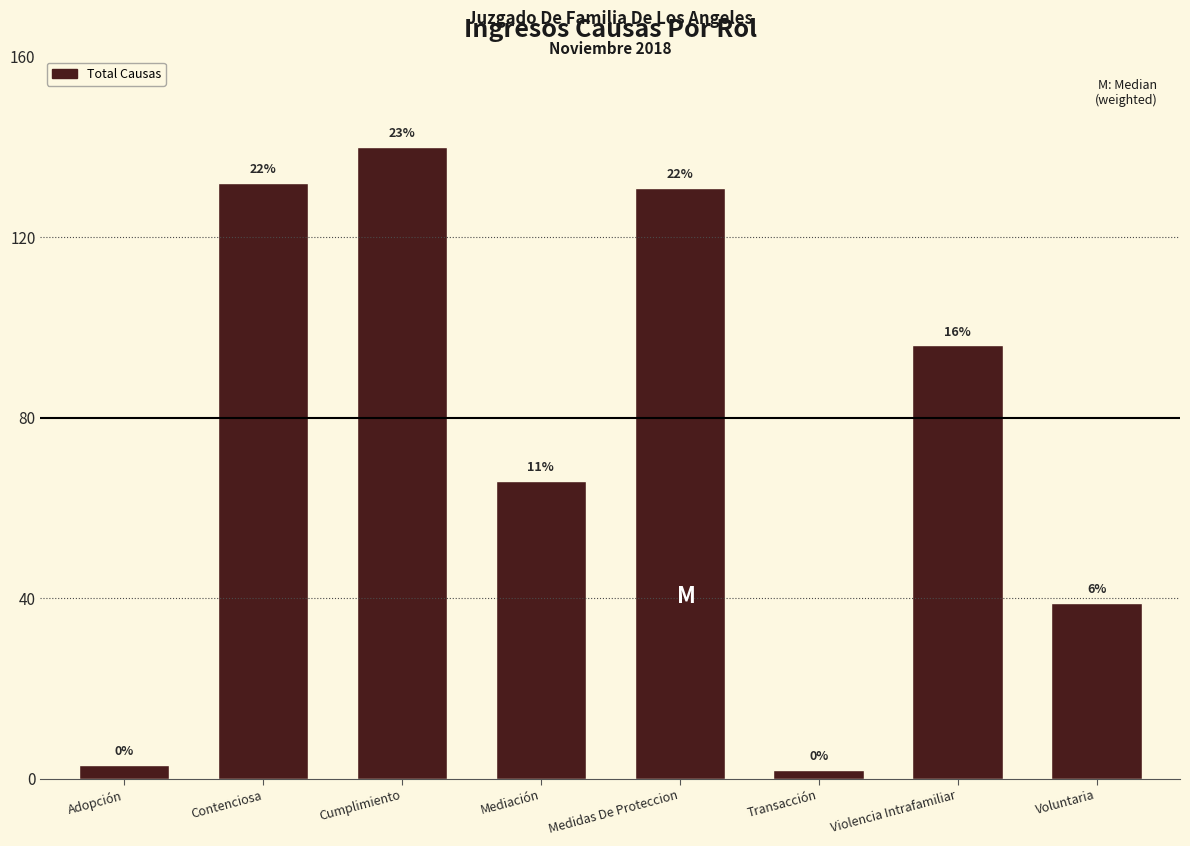

Reading left to right, what are all the values shown in this chart?

Adopción=3	Contenciosa=132	Cumplimiento=140	Mediación=66	Medidas De Proteccion=131	Transacción=2	Violencia Intrafamiliar=96	Voluntaria=39